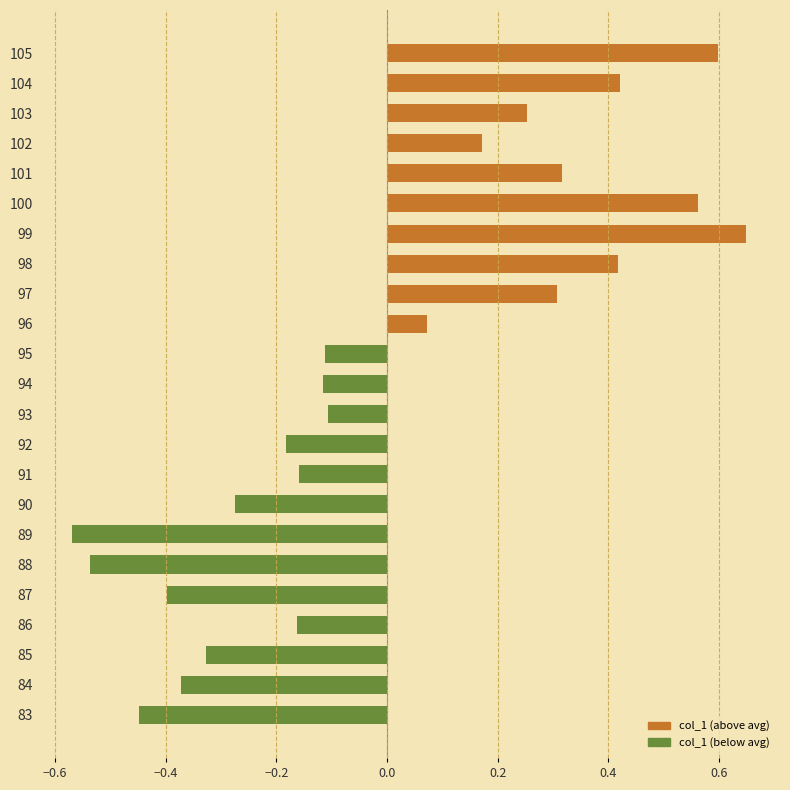

Where is the data nearest to the value 0?

96